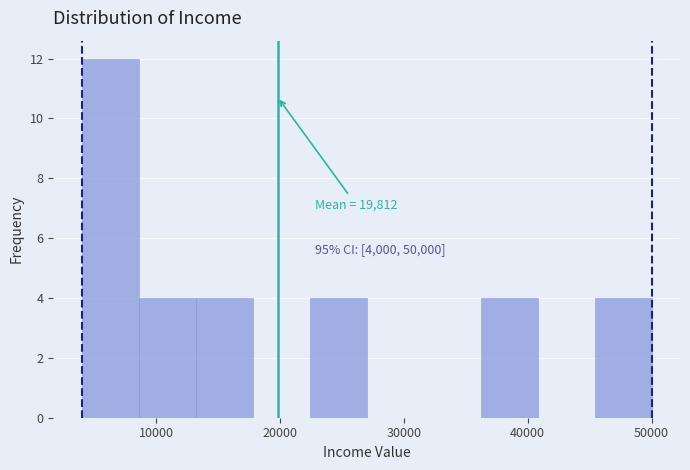

Over which range of the x-axis is the bar tallest?

4000 to 8600